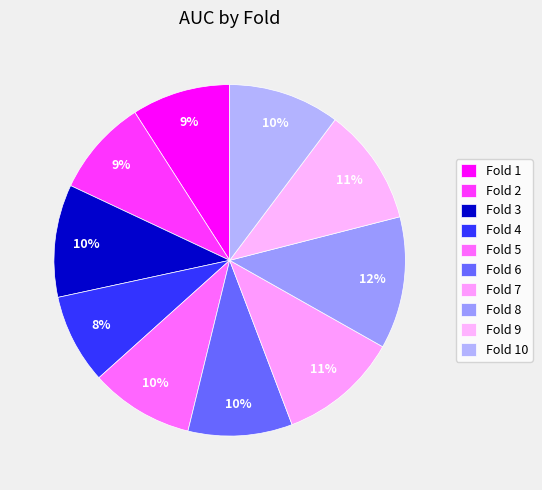

What percentage is NOT represented by Fold 5?

90.5%